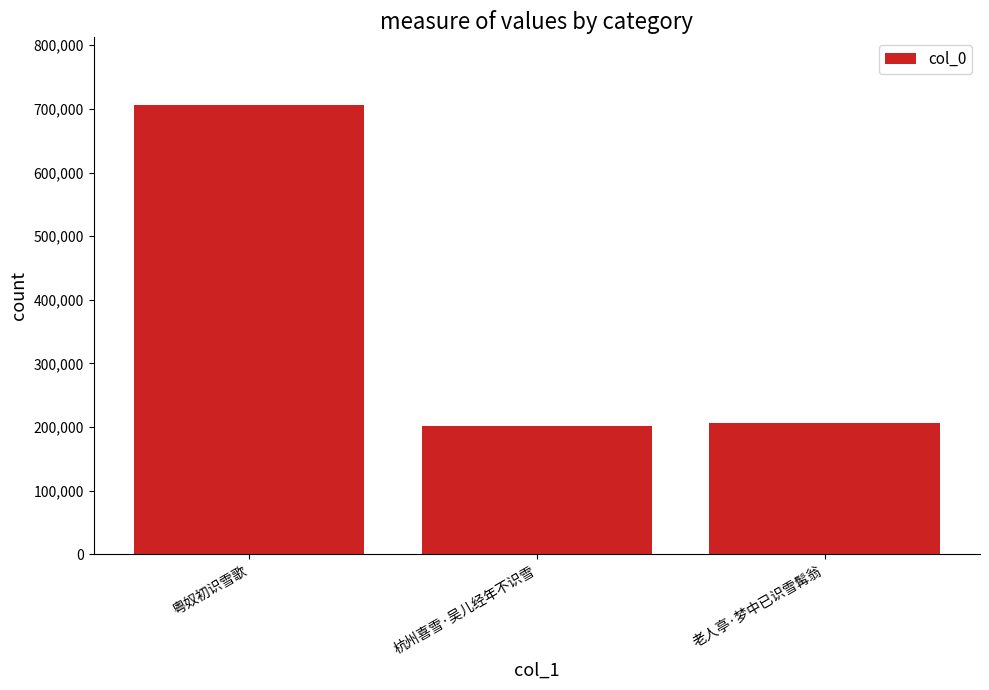

The value at 杭州喜雪·吴儿经年不识雪 is 201064. True or false?

True